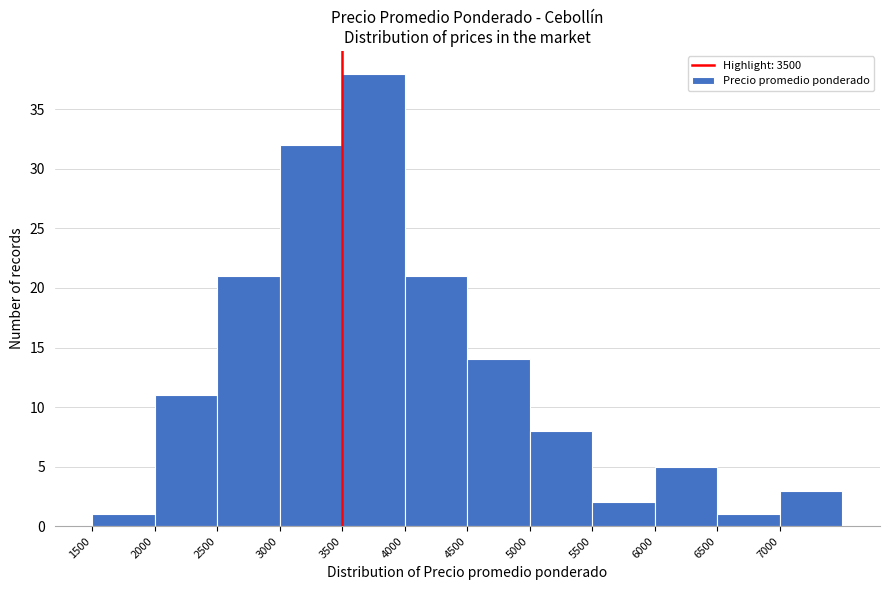

Reading left to right, list every bar in this chart as the range it spans on the x-axis followed by its height. The values are not printed on the chart, so give them approximately, as read against the axis.

1500 to 2000: 1
2000 to 2500: 11
2500 to 3000: 21
3000 to 3500: 32
3500 to 4000: 38
4000 to 4500: 21
4500 to 5000: 14
5000 to 5500: 8
5500 to 6000: 2
6000 to 6500: 5
6500 to 7000: 1
7000 to 7500: 3